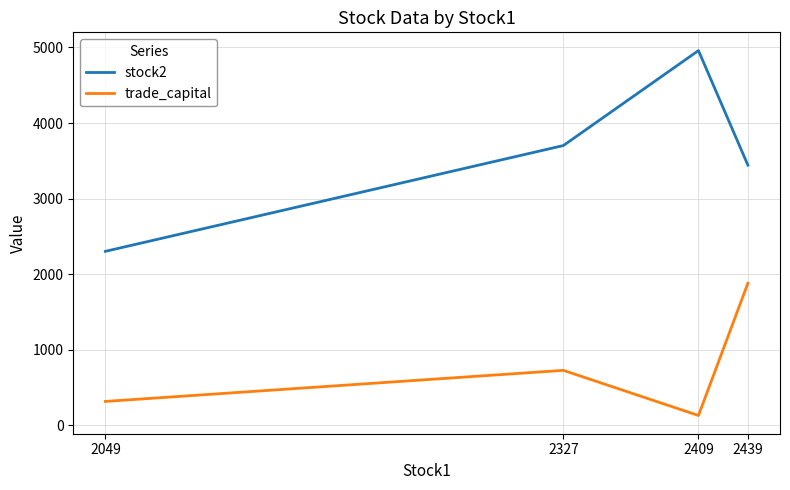

How many distinct data groups are displayed?

2